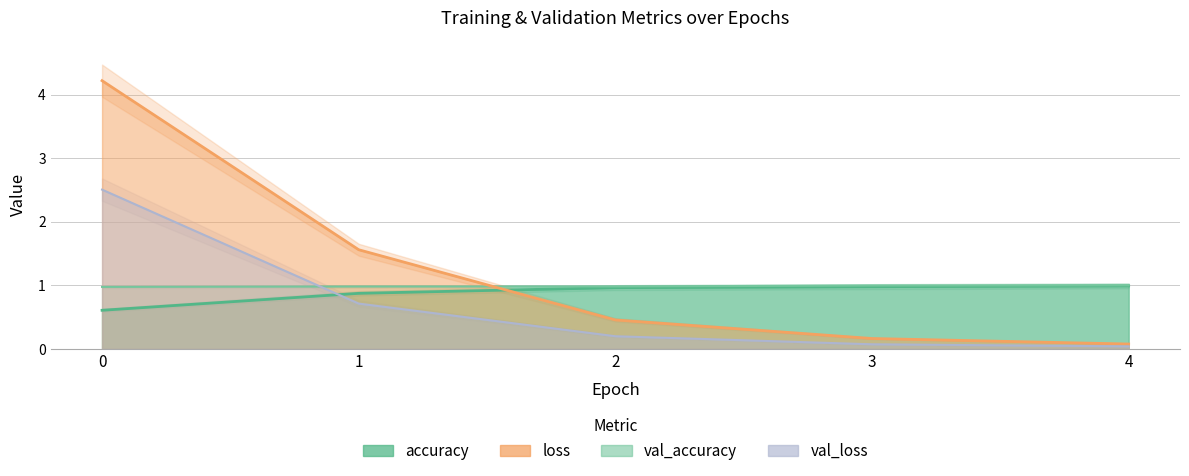

The value of val_loss at 0 is 3.8. True or false?

False